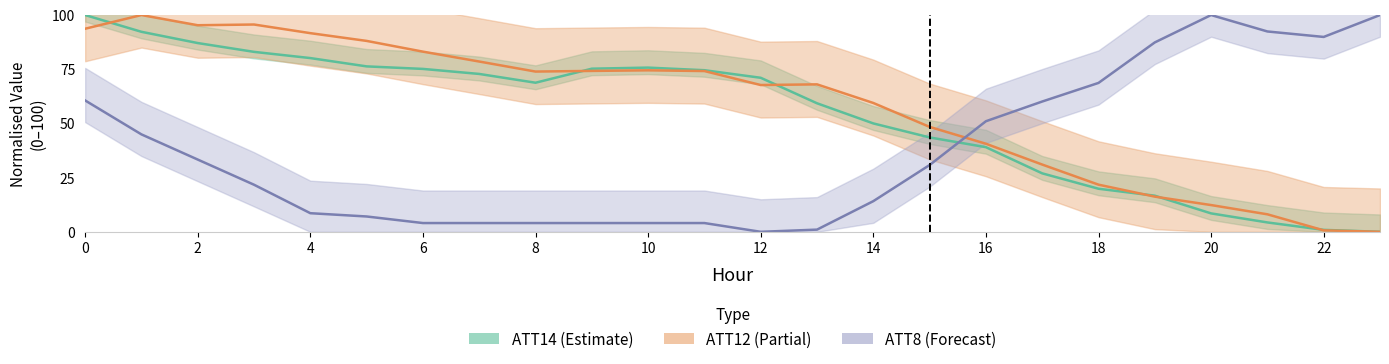

How many lines are shown in the chart?

3